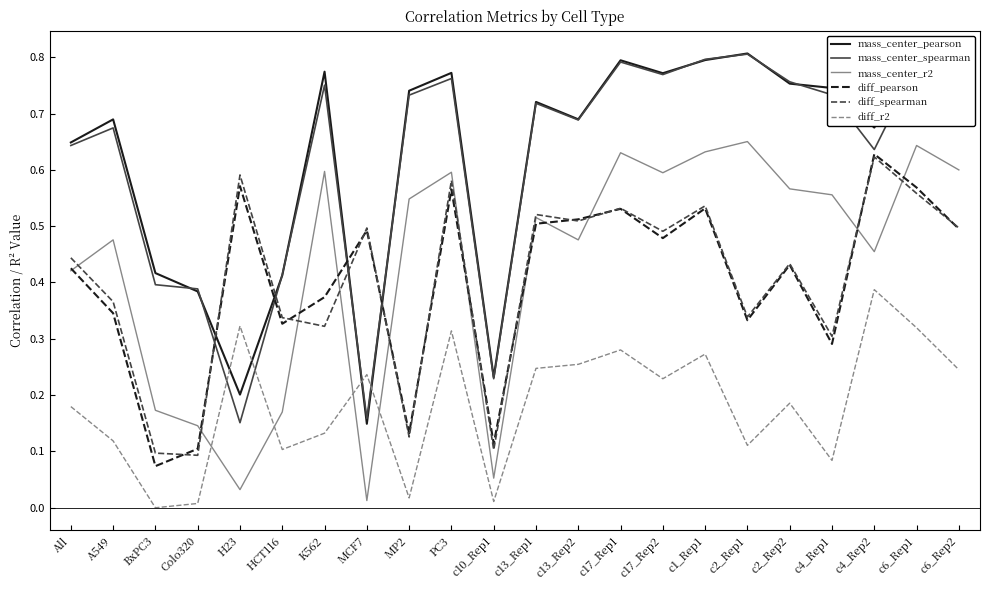

Between All and c13_Rep1, which series saw the biggest shift?

mass_center_r2